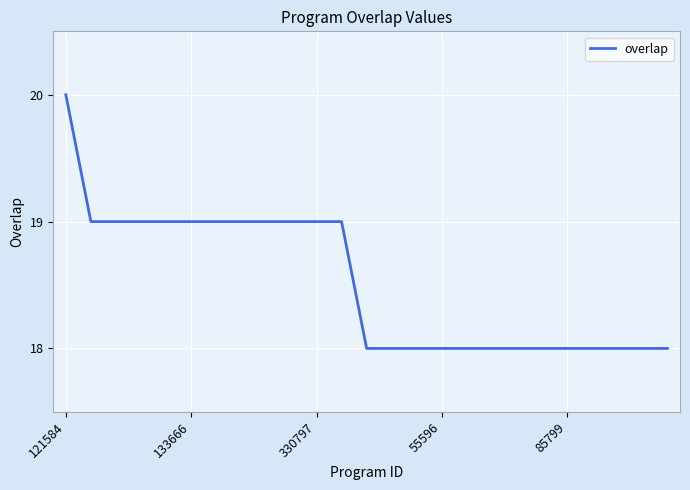

What is the minimum value shown in the chart?

18